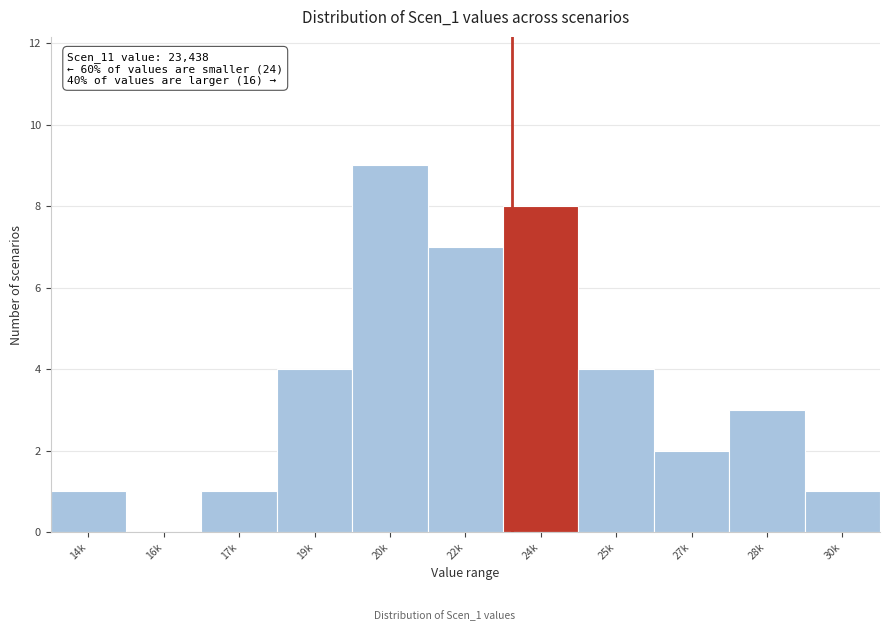

Reading left to right, what are all the values shown in this chart?

14k=1	16k=0	17k=1	19k=4	20k=9	22k=7	24k=8	25k=4	27k=2	28k=3	30k=1